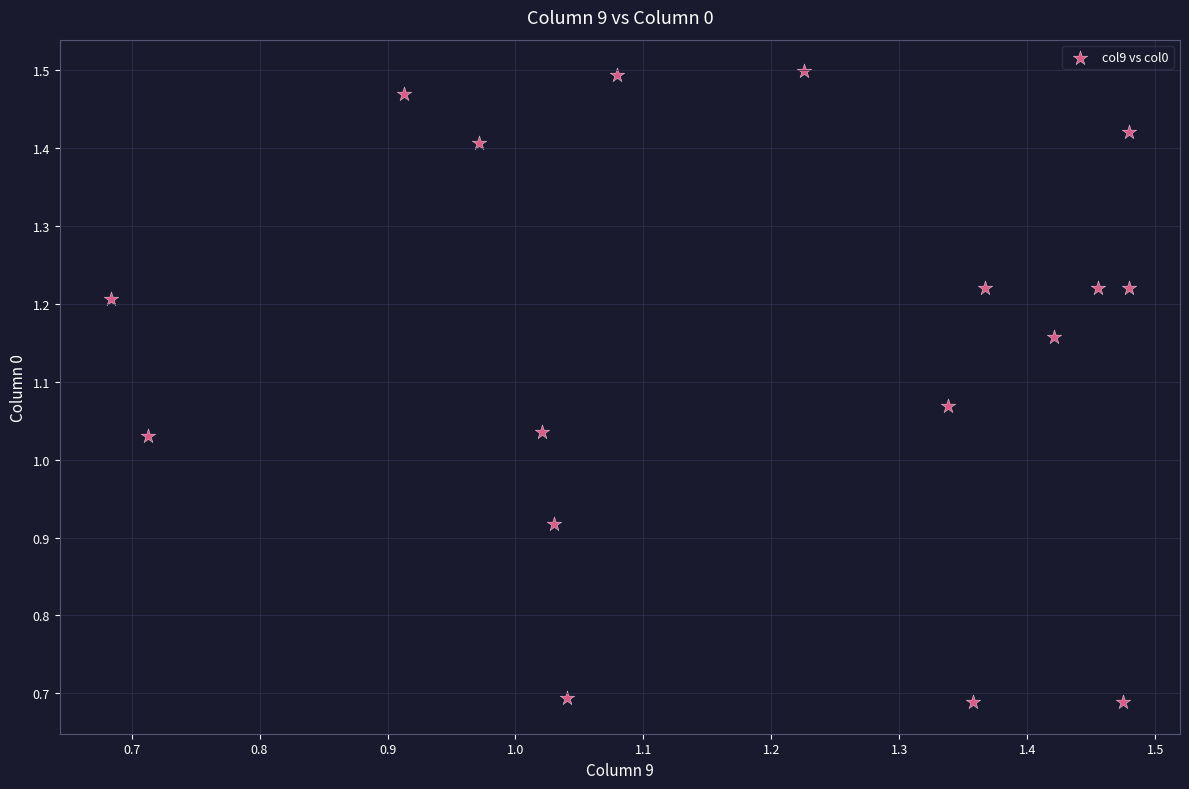

What is the range of X values (max minus min)?

0.8